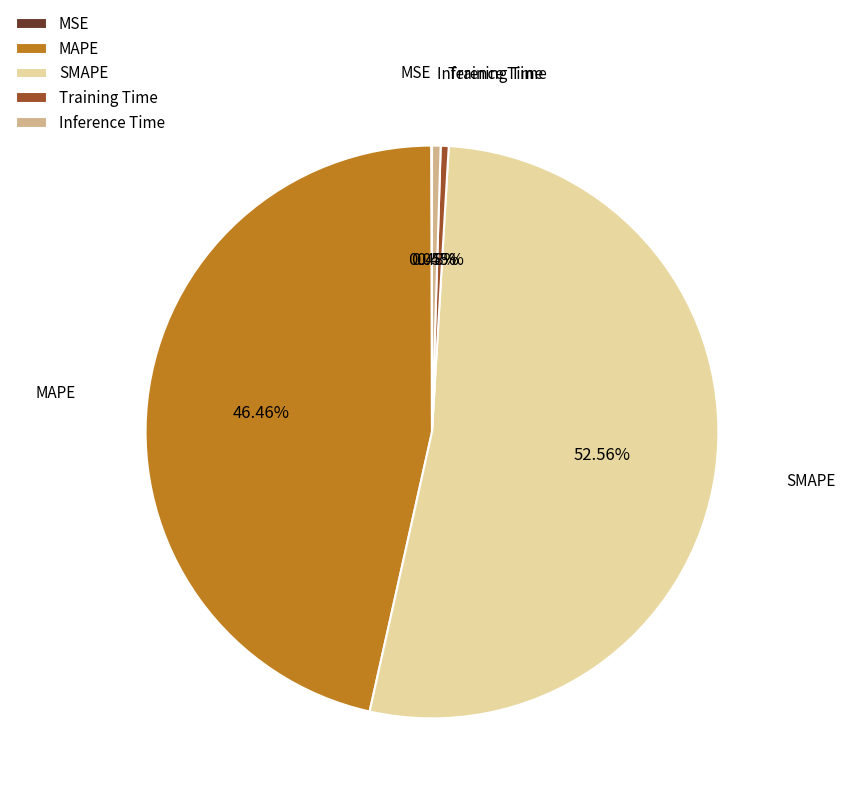

What percentage is NOT represented by Inference Time?

99.5%